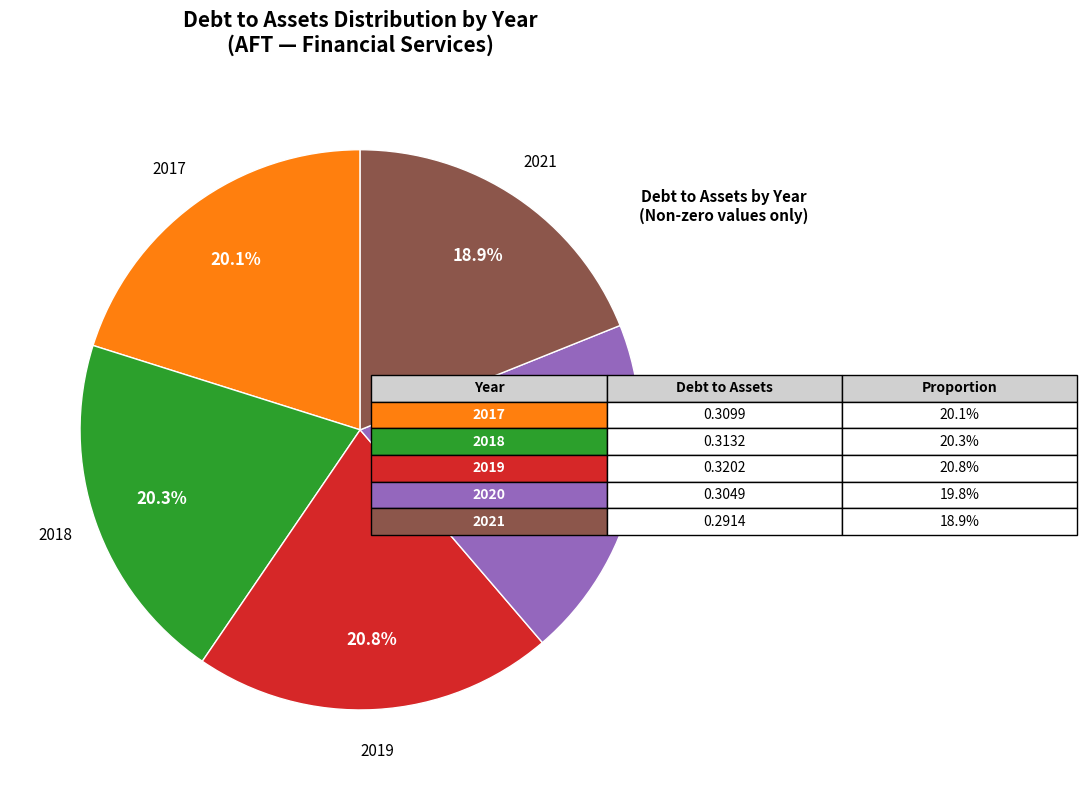

Which category has the smallest portion of the pie?

2021